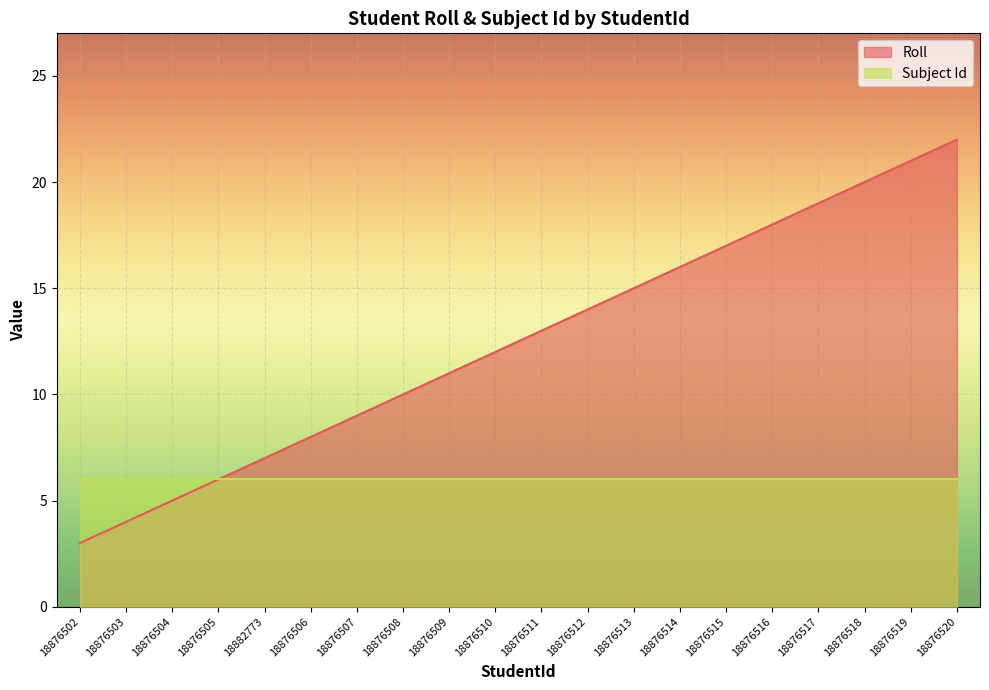

What is the change in value from 18876506 to 18876511?

+5